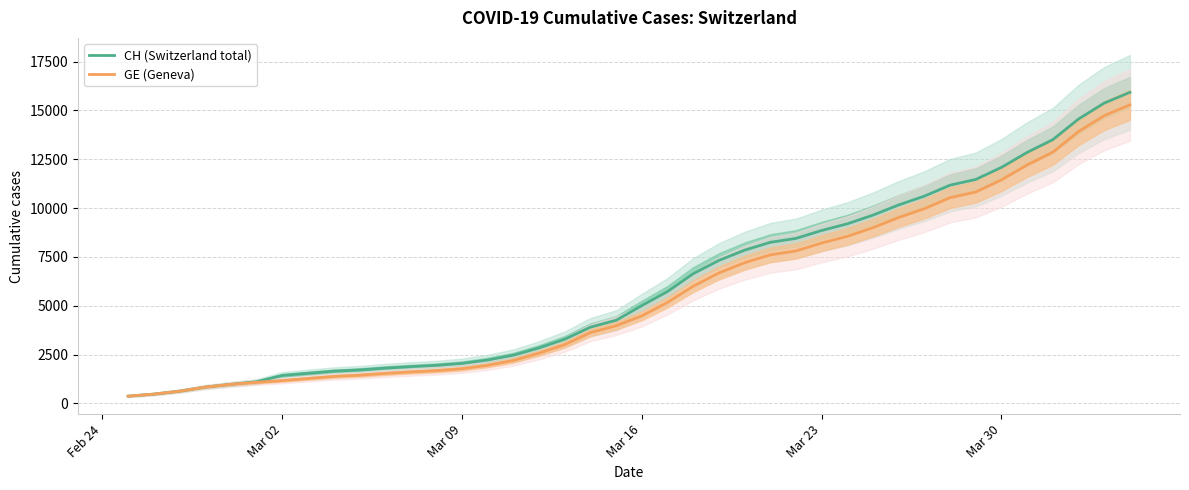

Which series has the largest total across all categories?

CH (Switzerland total)